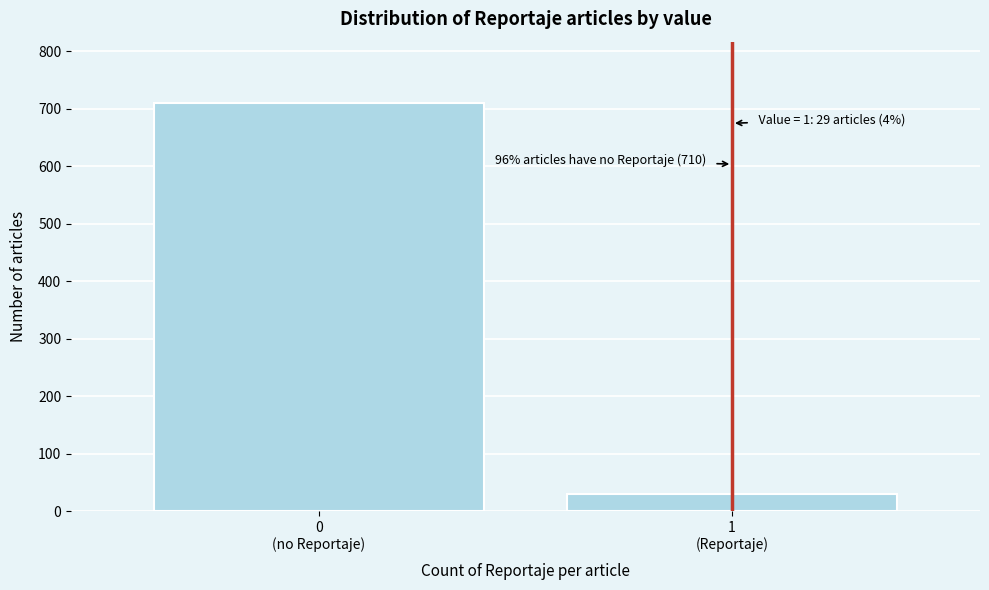

Reading left to right, list all the values displayed in this chart.

710	29